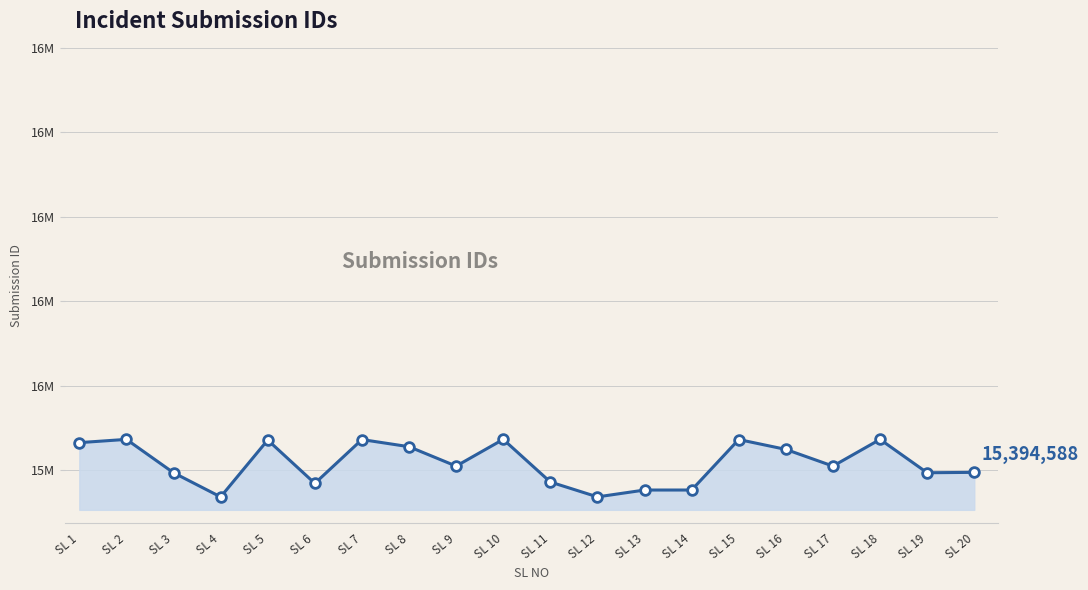

Reading left to right, list all the values displayed in this chart.

SL 1=15464977	SL 2=15472695	SL 3=15393646	SL 4=15336439	SL 5=15471161	SL 6=15368515	SL 7=15472272	SL 8=15455329	SL 9=15409397	SL 10=15472698	SL 11=15371720	SL 12=15336466	SL 13=15352713	SL 14=15352739	SL 15=15472332	SL 16=15448933	SL 17=15409398	SL 18=15472660	SL 19=15393652	SL 20=15394588